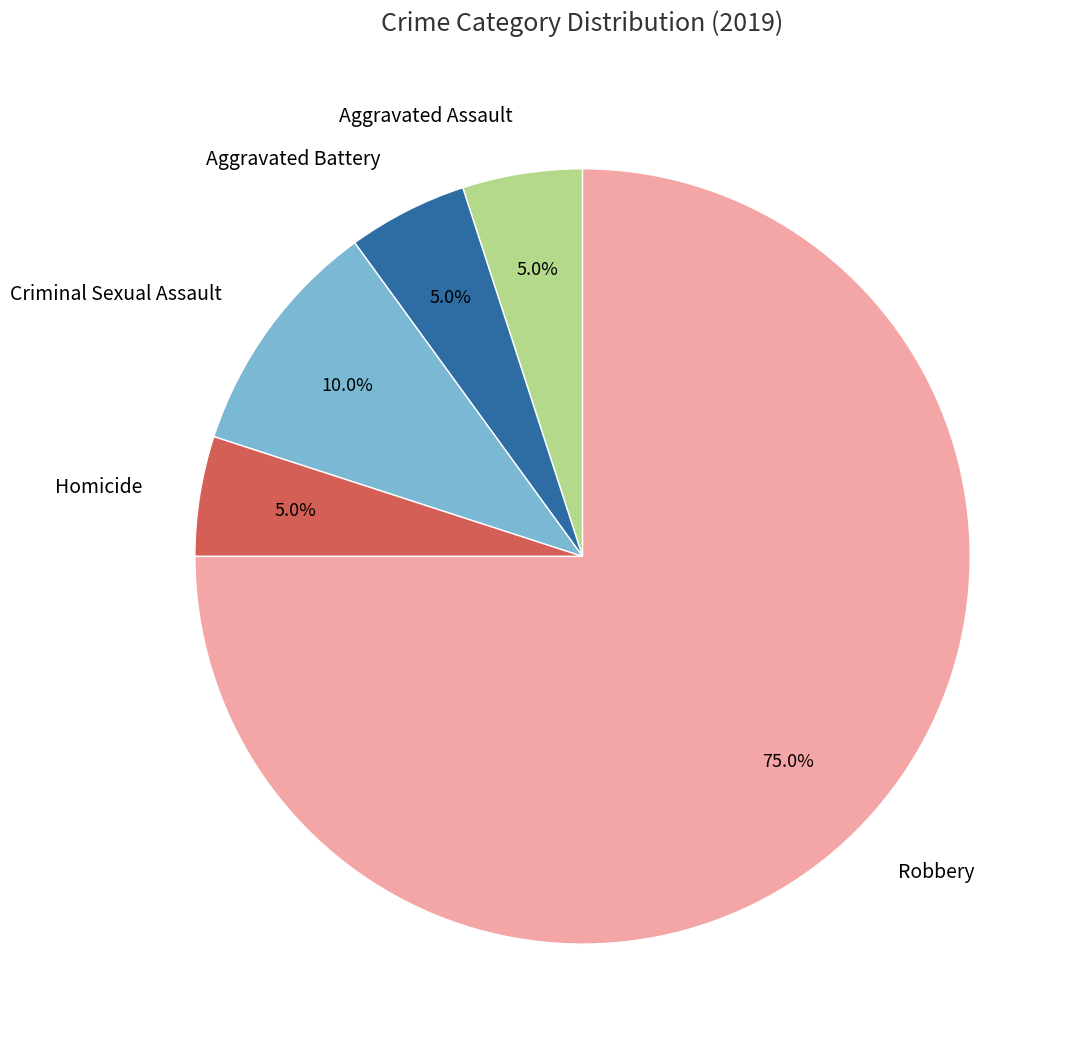

To the nearest percent, what is the combined percentage of Homicide and Aggravated Assault?

10%